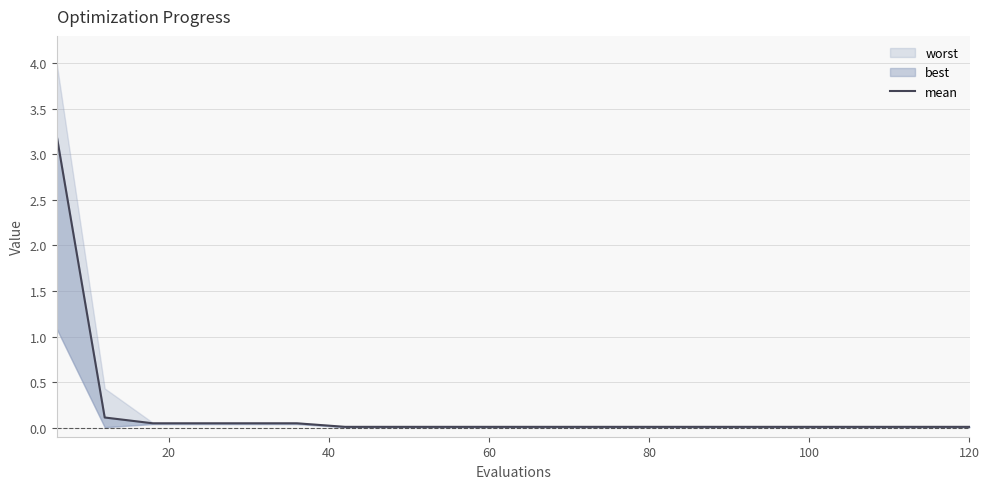

Reading right to left, list all the values displayed in this chart.

0.0	0.0	0.0	0.0	0.0	0.0	0.0	0.0	0.0	0.0	0.0	0.0	0.0	0.0	0.0	0.0	0.0	0.0	0.1	3.2